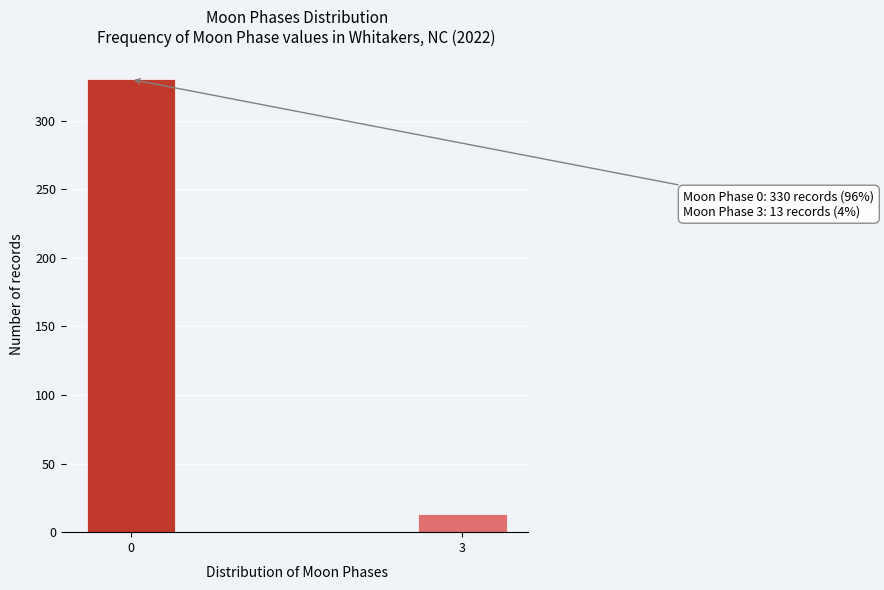

Reading left to right, transcribe all the data shown in this chart.

0=330	3=13